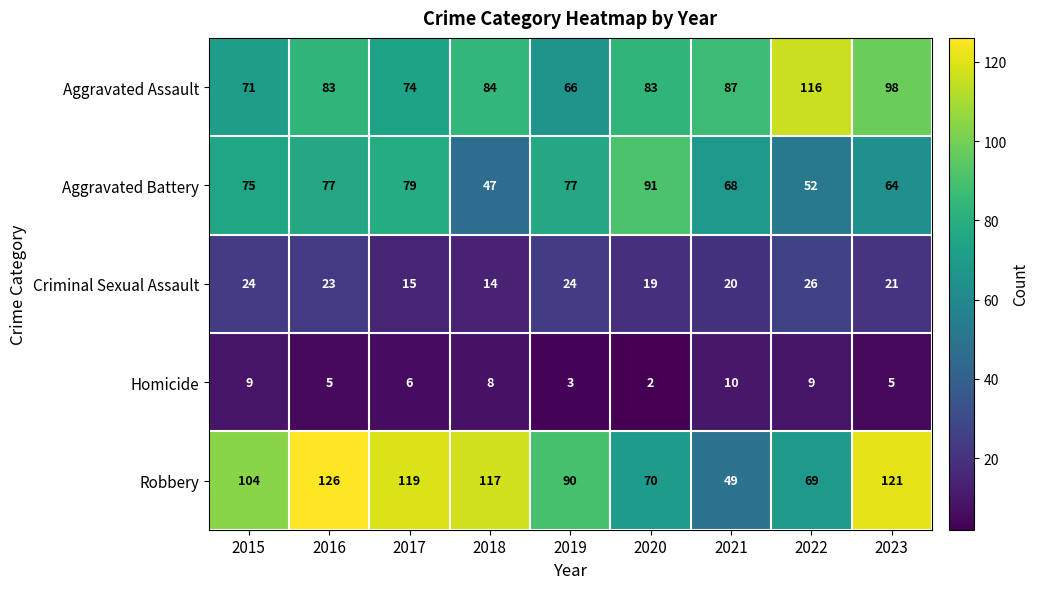

What is the difference between the Criminal Sexual Assault values at 2022 and 2018?

12